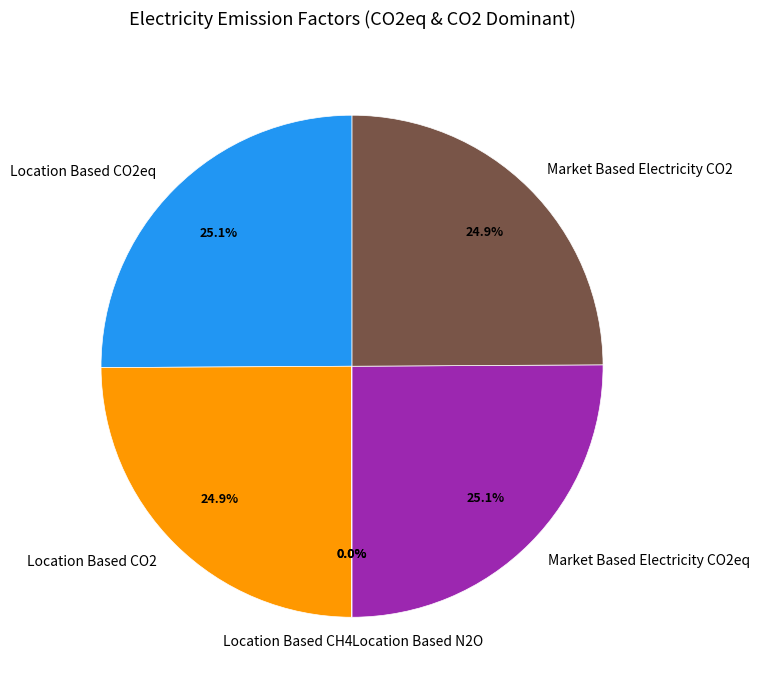

What percentage is the Location Based CO2 slice, to the nearest percent?

25%